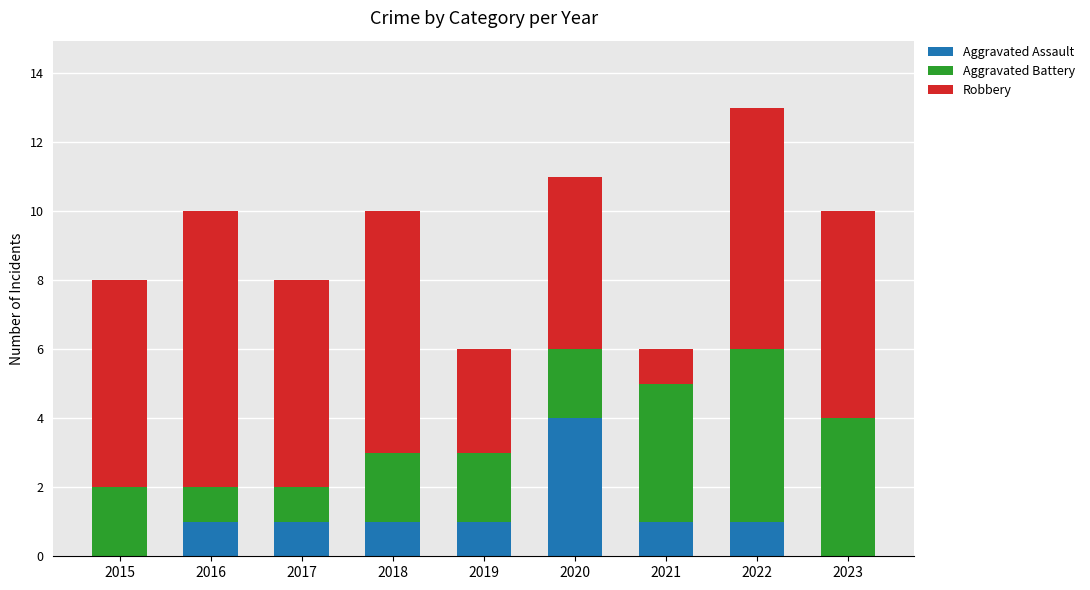

Which category has the highest value in the Aggravated Assault series?

2020